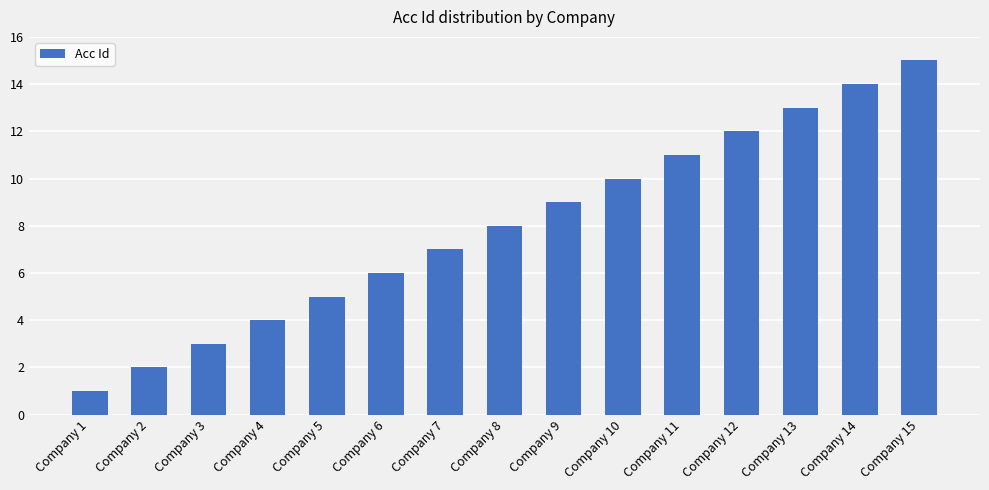

Read the value at Company 7.

7